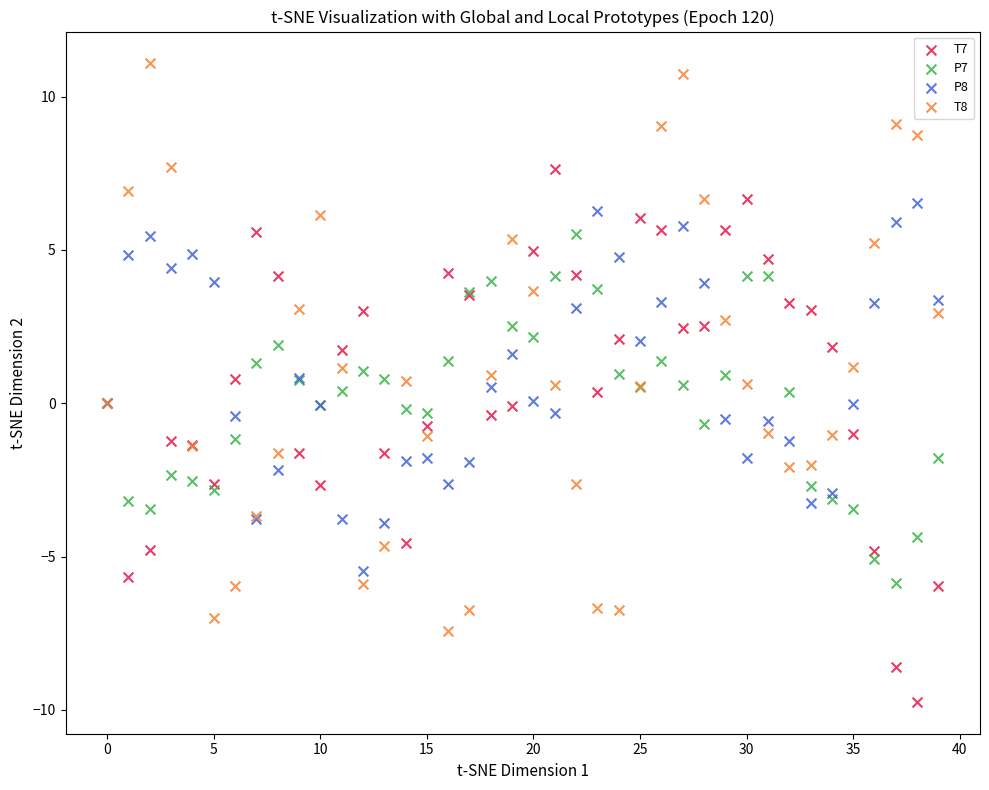

Which series reaches the maximum Y coordinate?

T8